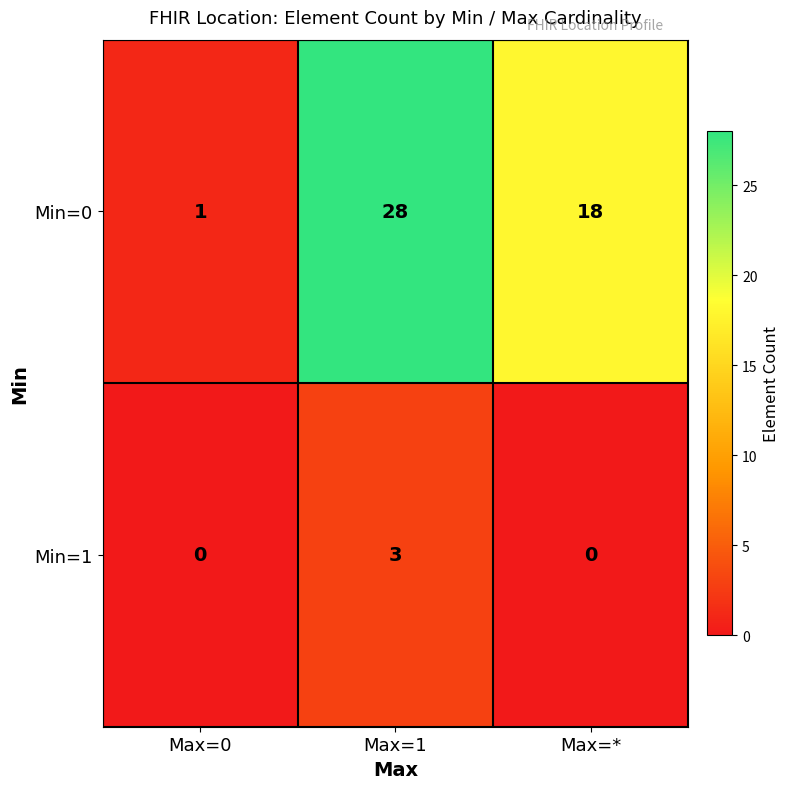

What is the difference between the Min=0 values at Max=1 and Max=0?

27